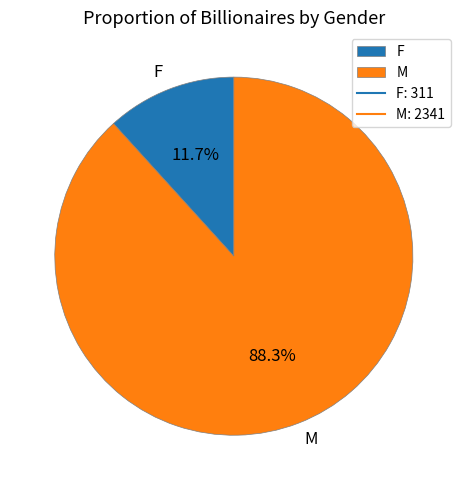

Approximately how many times larger is the value at M compared to F?

7.5